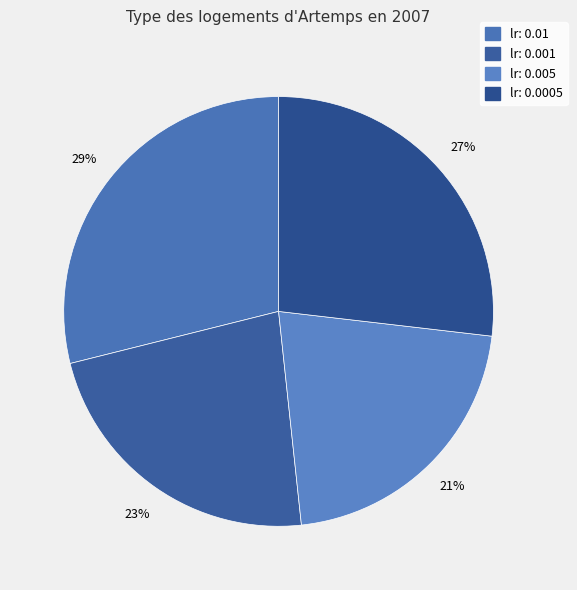

What percentage is the lr: 0.005 slice, to the nearest percent?

21%